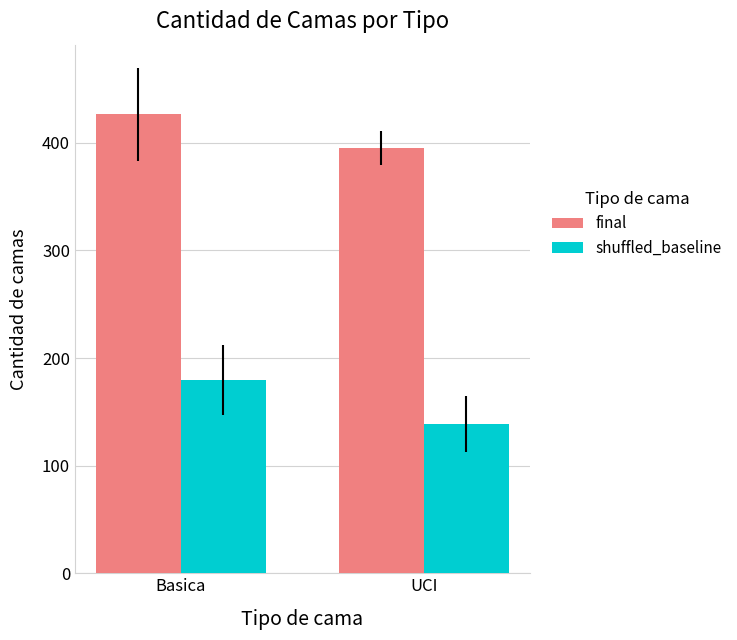

Where does the final series first go above 426?

Basica